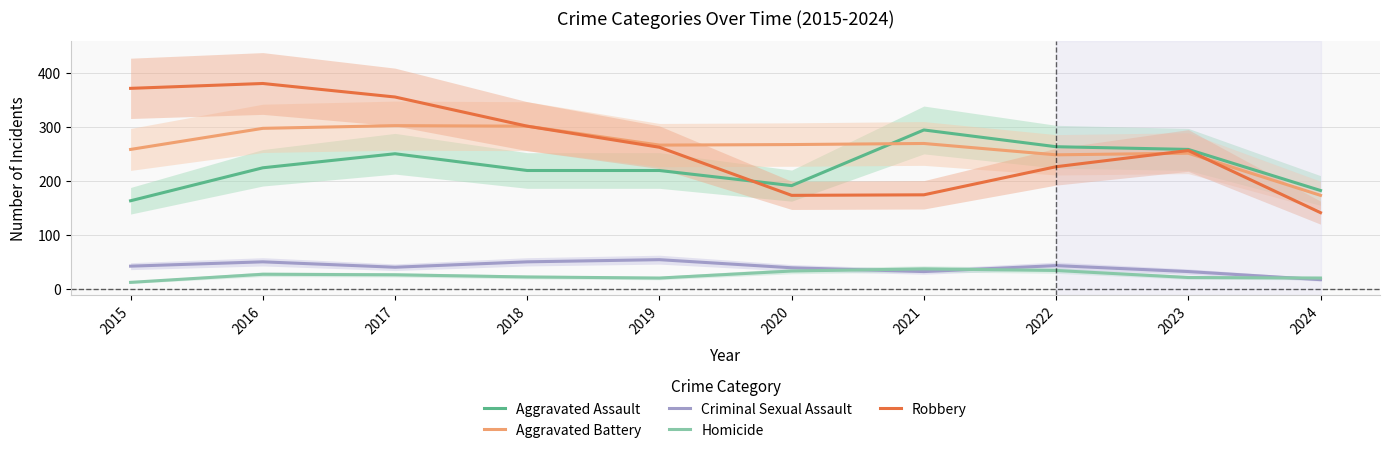

In Aggravated Battery, how many points are higher than both neighbors (excluding endpoints)?

3